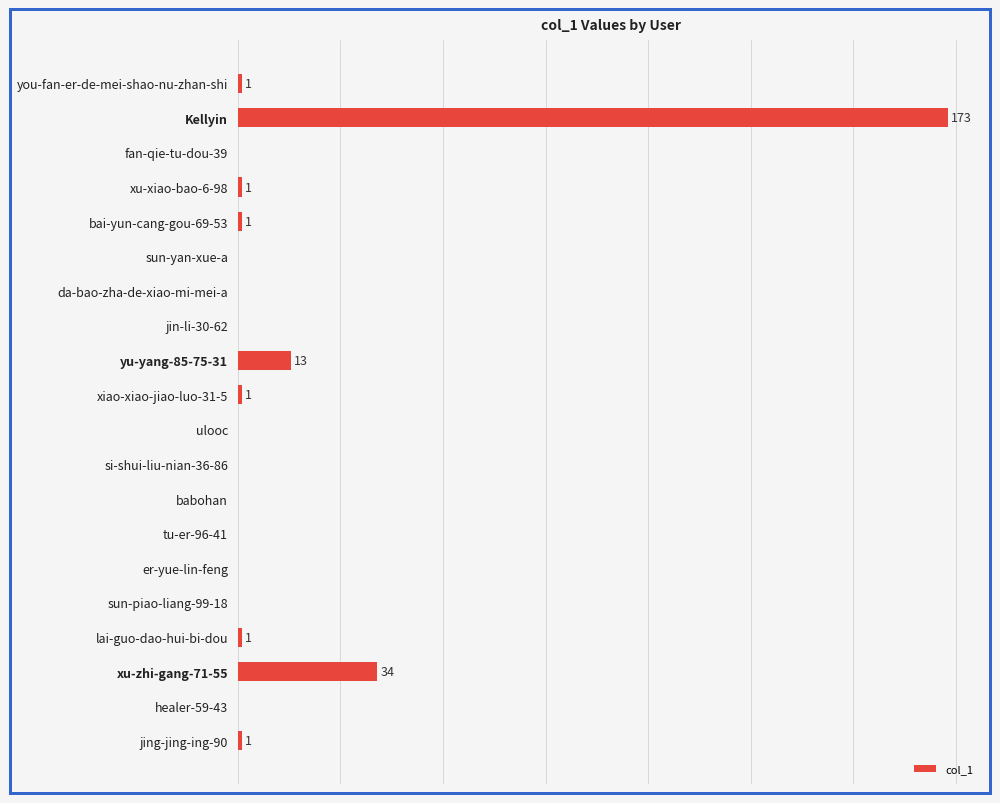

List the labels in order of value, smallest first.

fan-qie-tu-dou-39, sun-yan-xue-a, da-bao-zha-de-xiao-mi-mei-a, jin-li-30-62, ulooc, si-shui-liu-nian-36-86, babohan, tu-er-96-41, er-yue-lin-feng, sun-piao-liang-99-18, healer-59-43, you-fan-er-de-mei-shao-nu-zhan-shi, xu-xiao-bao-6-98, bai-yun-cang-gou-69-53, xiao-xiao-jiao-luo-31-5, lai-guo-dao-hui-bi-dou, jing-jing-ing-90, yu-yang-85-75-31, xu-zhi-gang-71-55, Kellyin